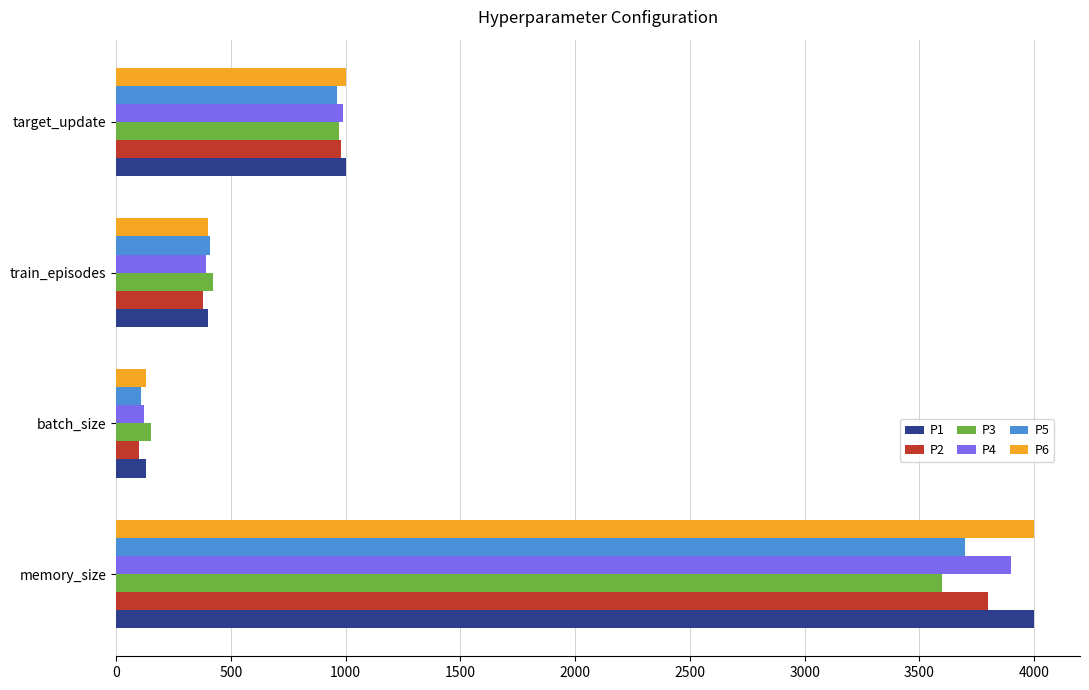

Rank the categories by P3 value from highest to lowest.

memory_size, target_update, train_episodes, batch_size